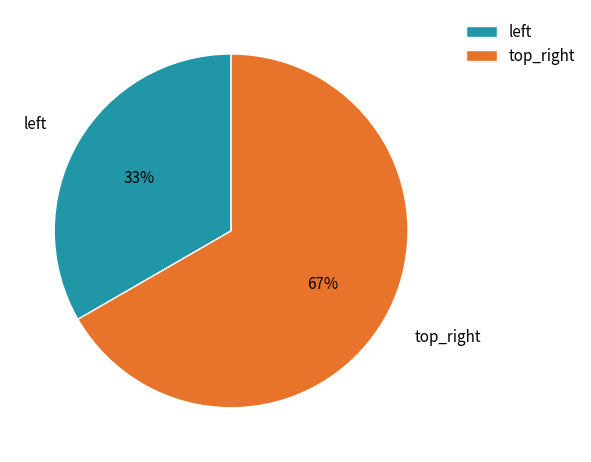

What is the majority slice?

top_right